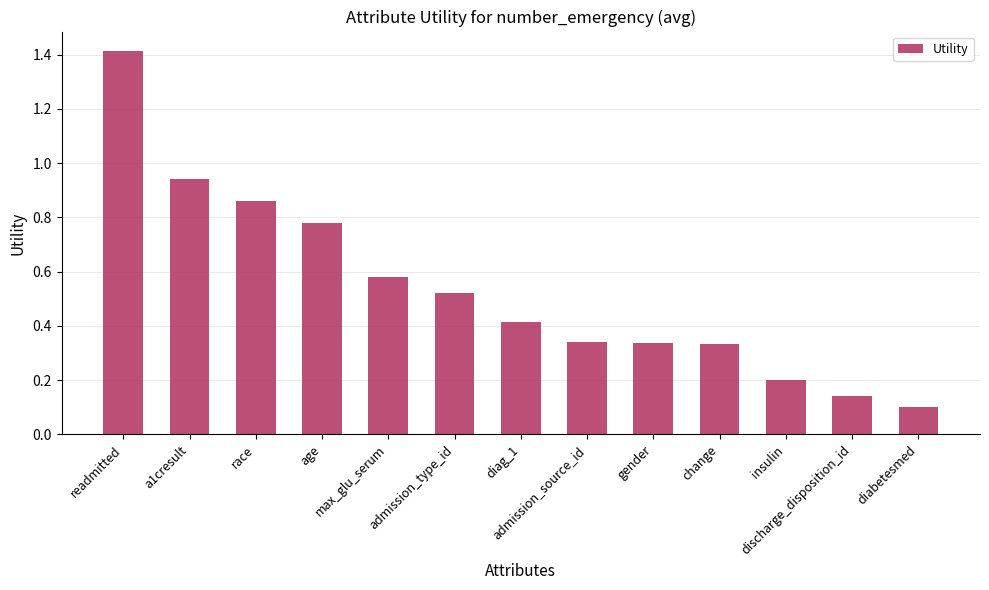

What is the difference between the maximum and minimum values?

1.3